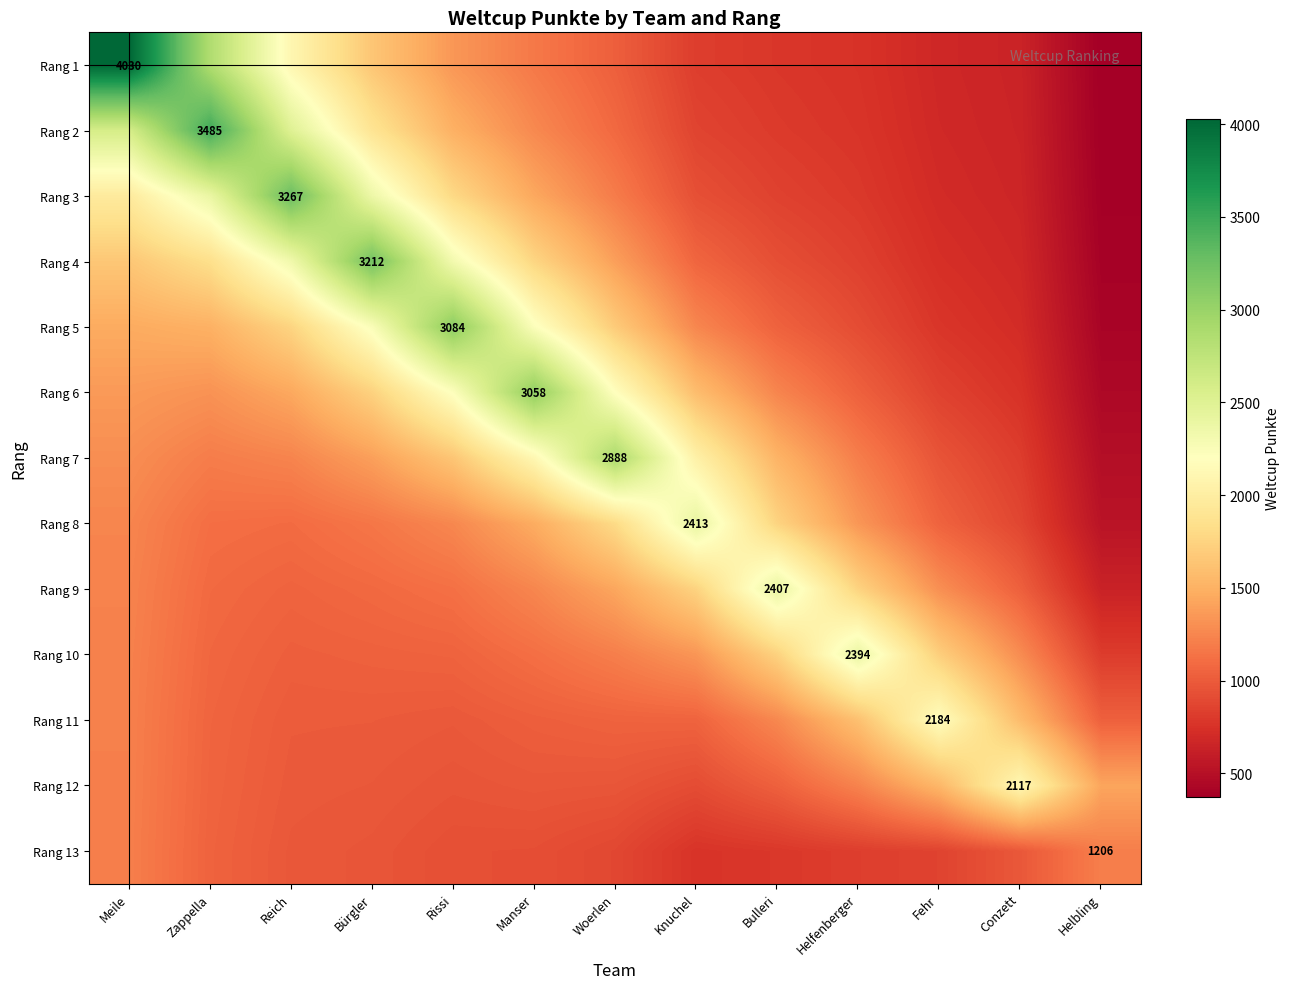

How many distinct data groups are displayed?

13